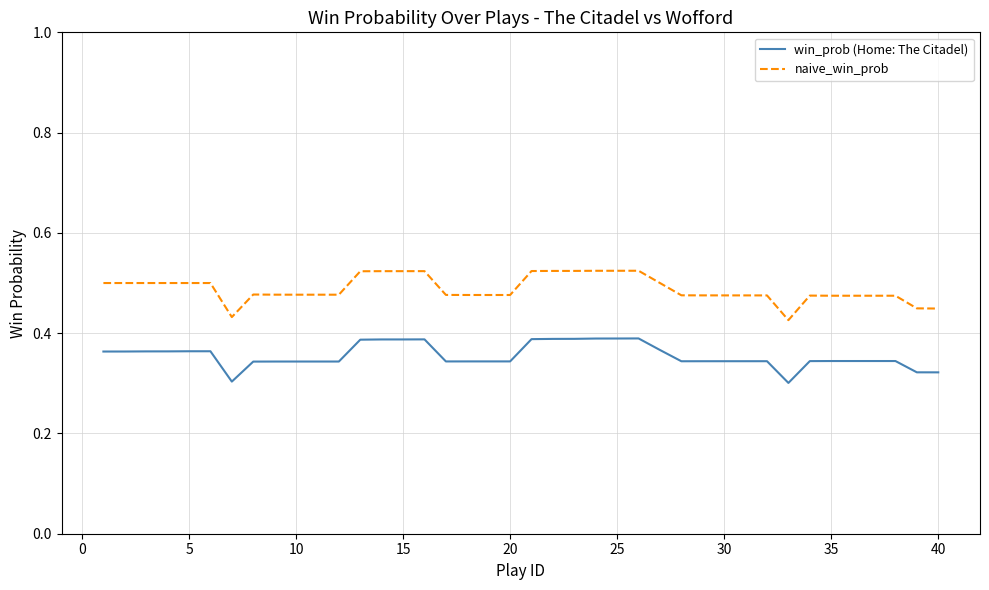

True or false: naive_win_prob and win_prob (Home: The Citadel) cross at least once.

False